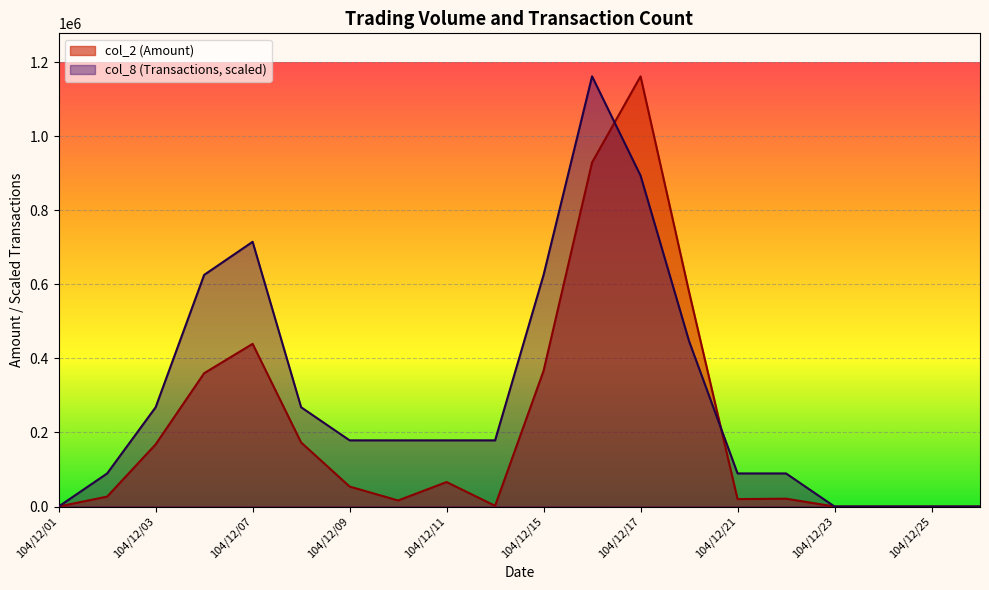

Reading left to right, extract all data points from this chart.

col_2: 0.0	26800.0	167900.0	360080.0	439360.0	172990.0	54000.0	16300.0	66100.0	1980.0	366590.0	929340.0	1161800.0	579780.0	20100.0	21150.0	0.0	0.0	0.0	0.0
col_8: 0.0	89369.2	268107.7	625584.6	714953.8	268107.7	178738.4	178738.4	178738.4	178738.4	625584.6	1161799.9	893692.2	446846.1	89369.2	89369.2	0.0	0.0	0.0	0.0